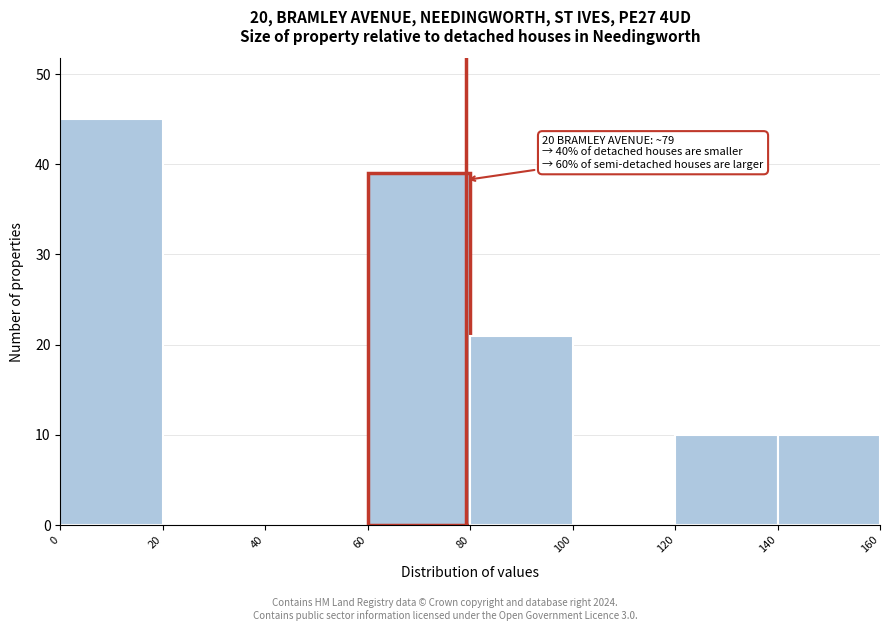

Over which range of the x-axis is the bar tallest?

0 to 20